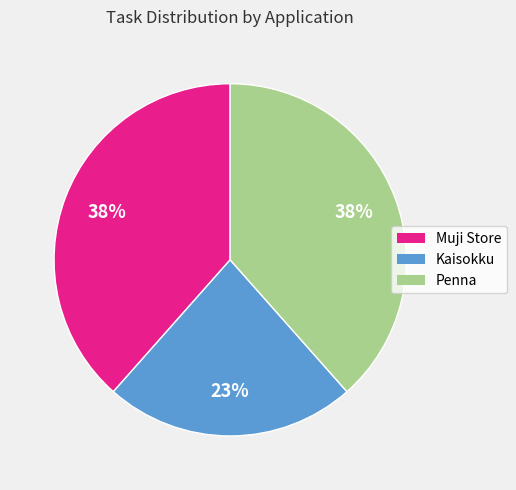

Does Muji Store account for over 50% of the chart?

No